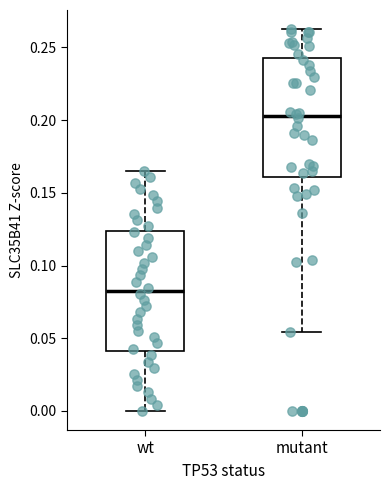

Which box has the highest median line?

mutant